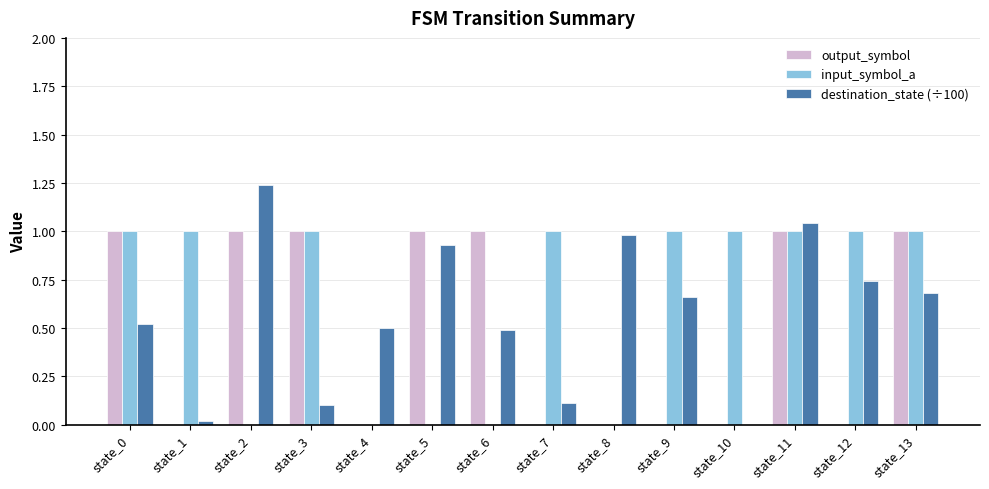

Is the value of input_symbol_a at state_0 greater than the value of output_symbol at state_4?

Yes